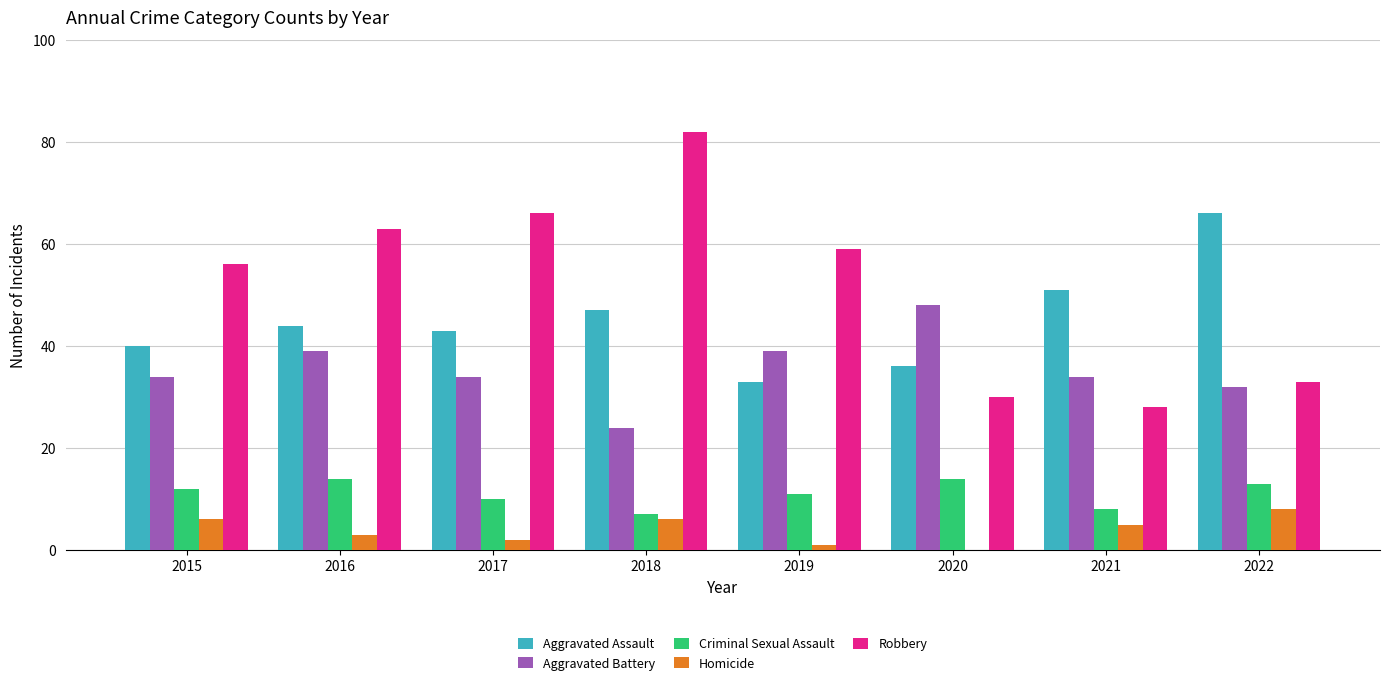

Between 2015 and 2022, which series saw the biggest shift?

Aggravated Assault